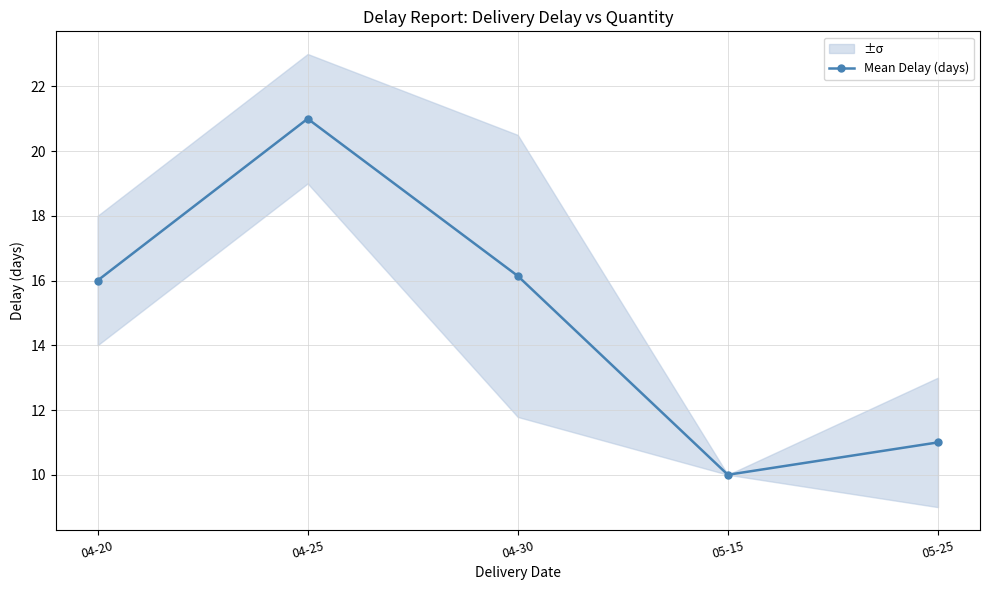

List the labels in order of value, smallest first.

05-15, 05-25, 04-20, 04-30, 04-25